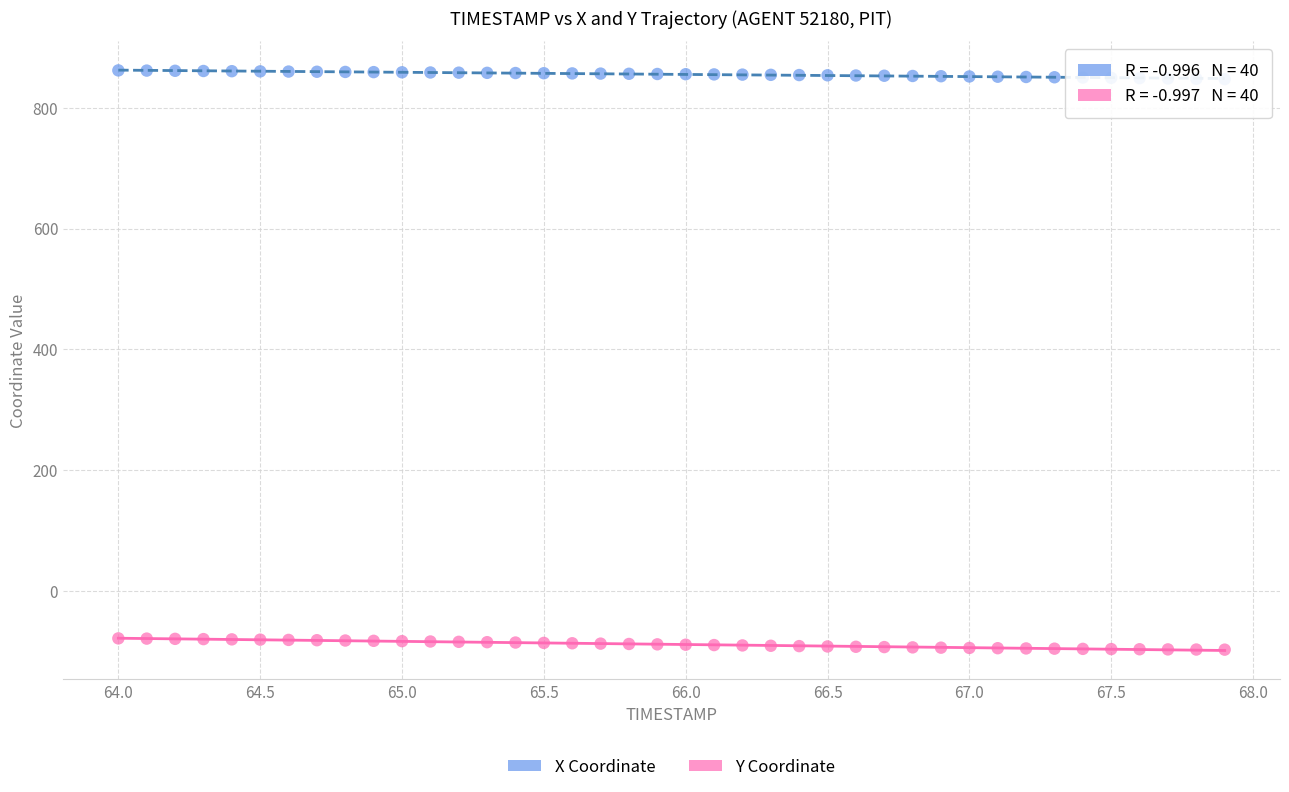

Which series contains the lowest Y value?

Y Coordinate